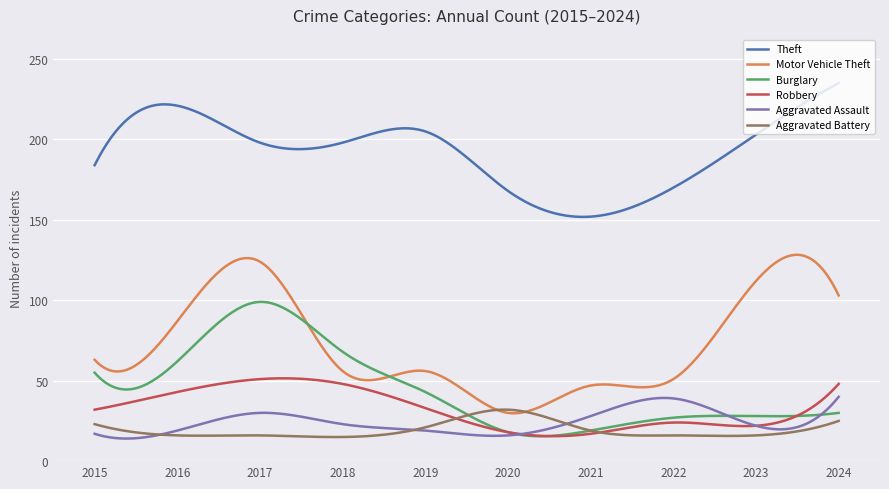

True or false: Burglary has more than 1 interior local peaks.

True